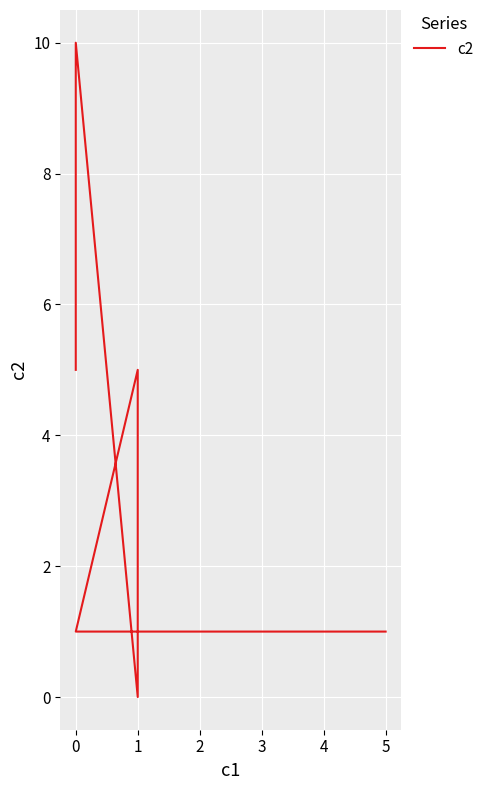

What is the change in value from 5 to 1?

-1